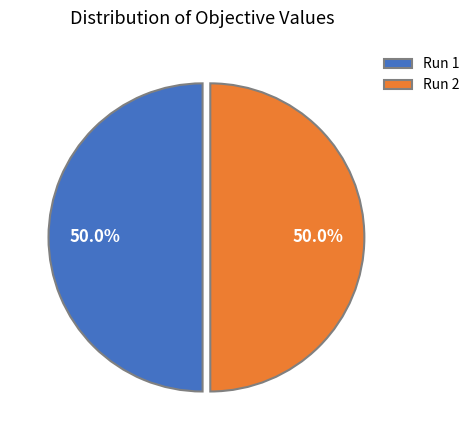

Is the sum of Run 1 and Run 2 greater than half?

Yes